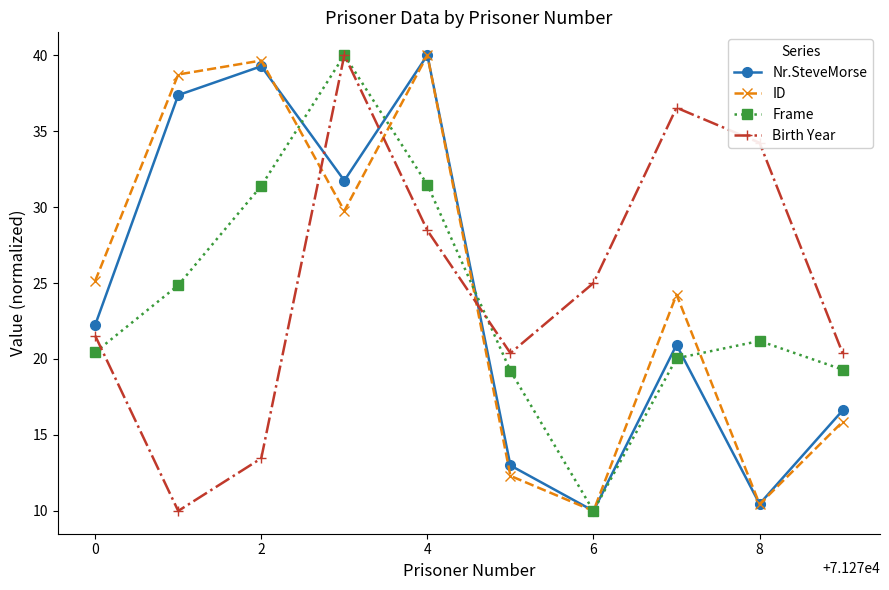

True or false: Frame and ID intersect in this chart.

True